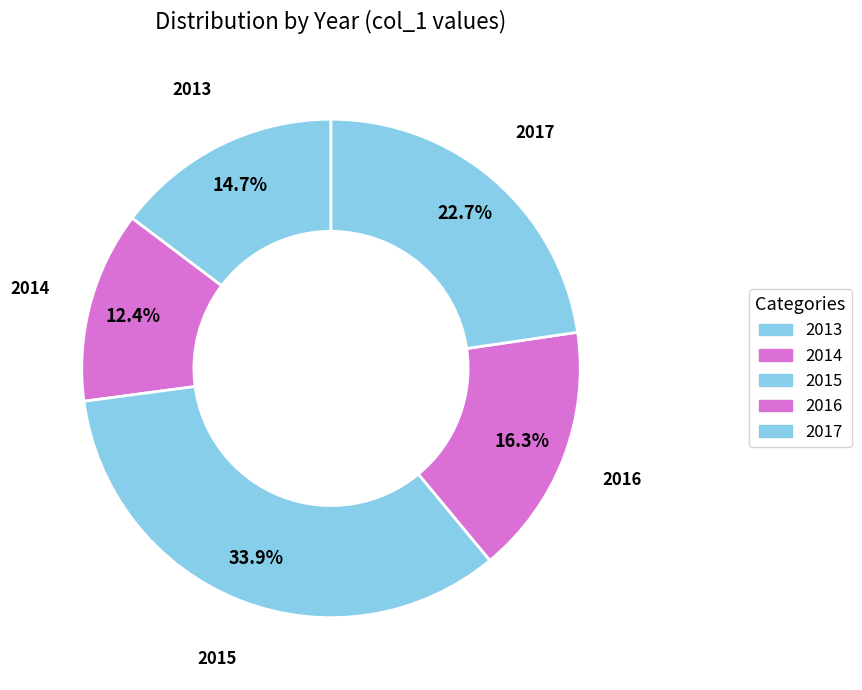

Do 2017 and 2016 together represent more than half of the pie?

No